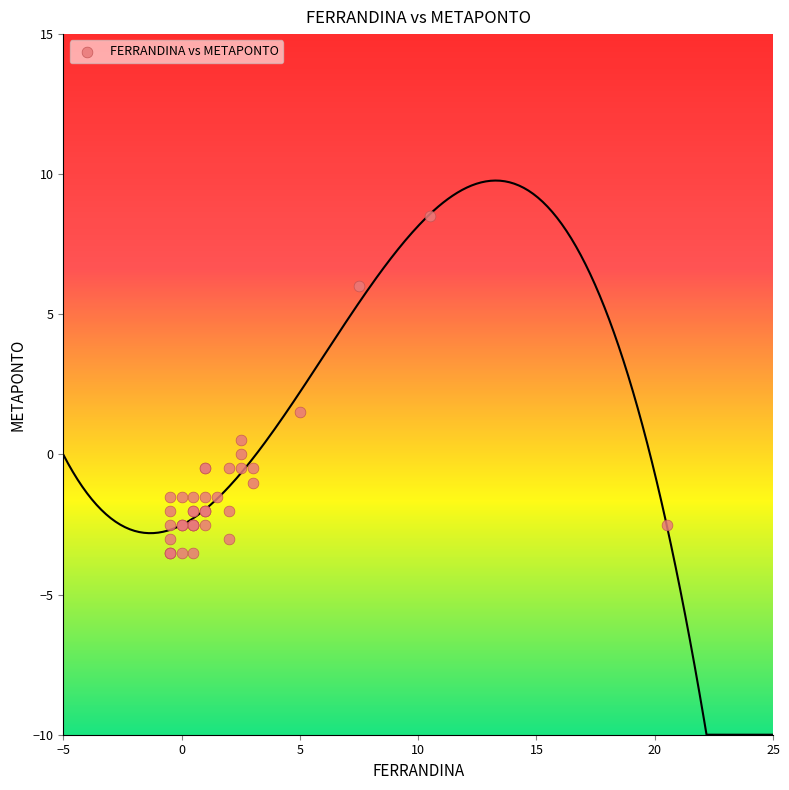

What Y value in the scatter plot is closest to 2?

1.5